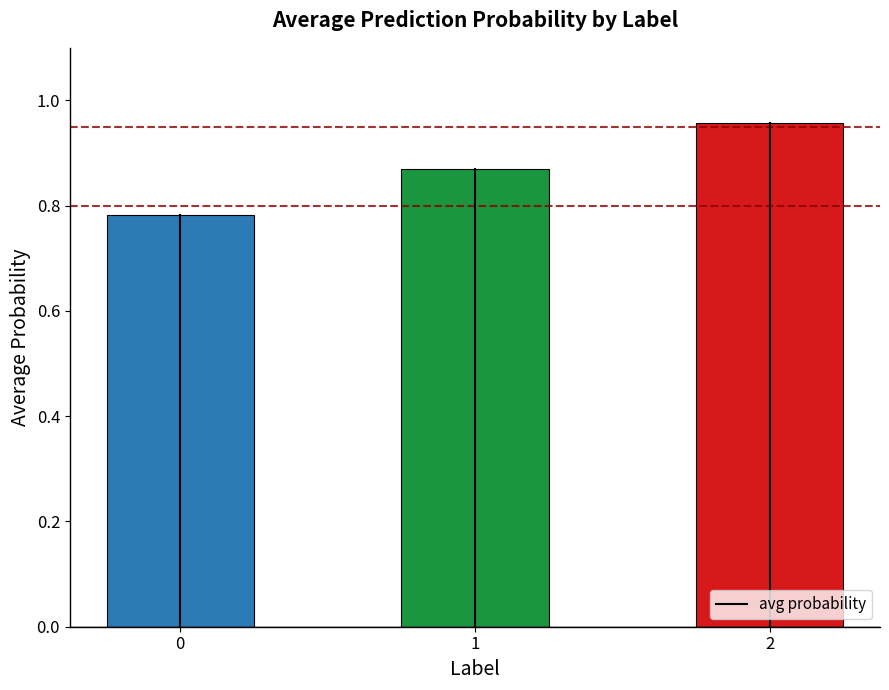

What is the sum of all values?

2.6